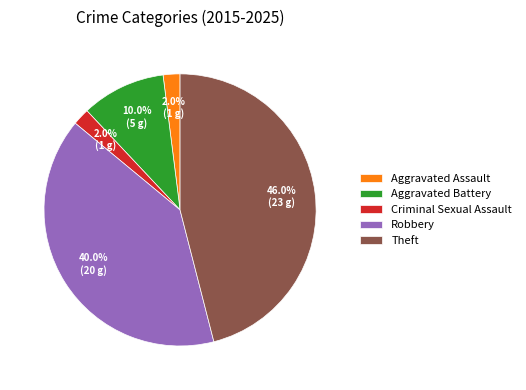

What is the largest slice in the pie chart?

Theft